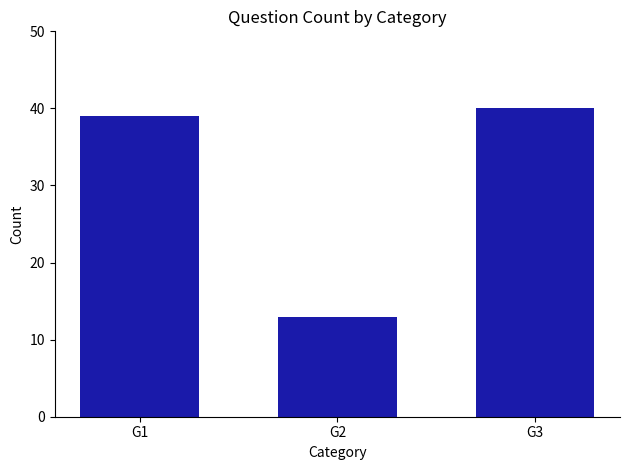

What is the difference between the maximum and second lowest values?

1